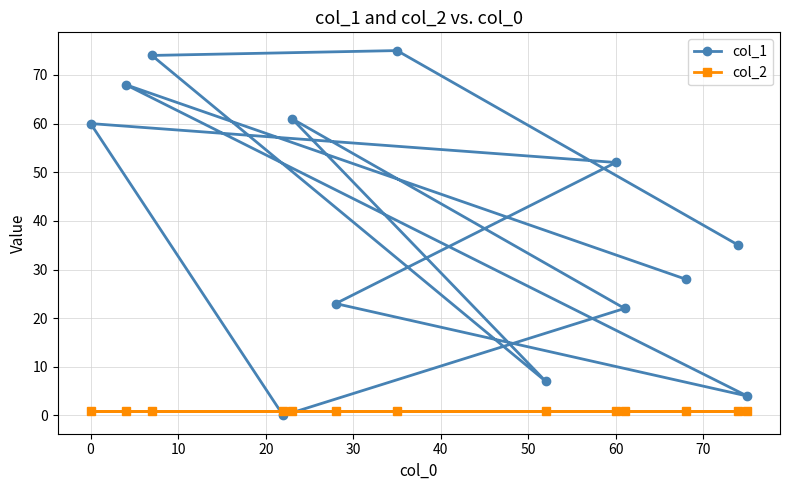

The col_1 series shows 103 at 0. True or false?

False